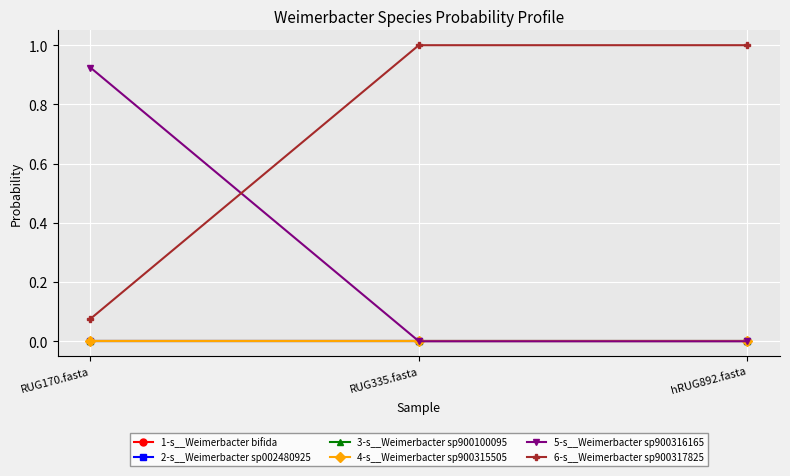

Does the chart have visible grid lines?

Yes